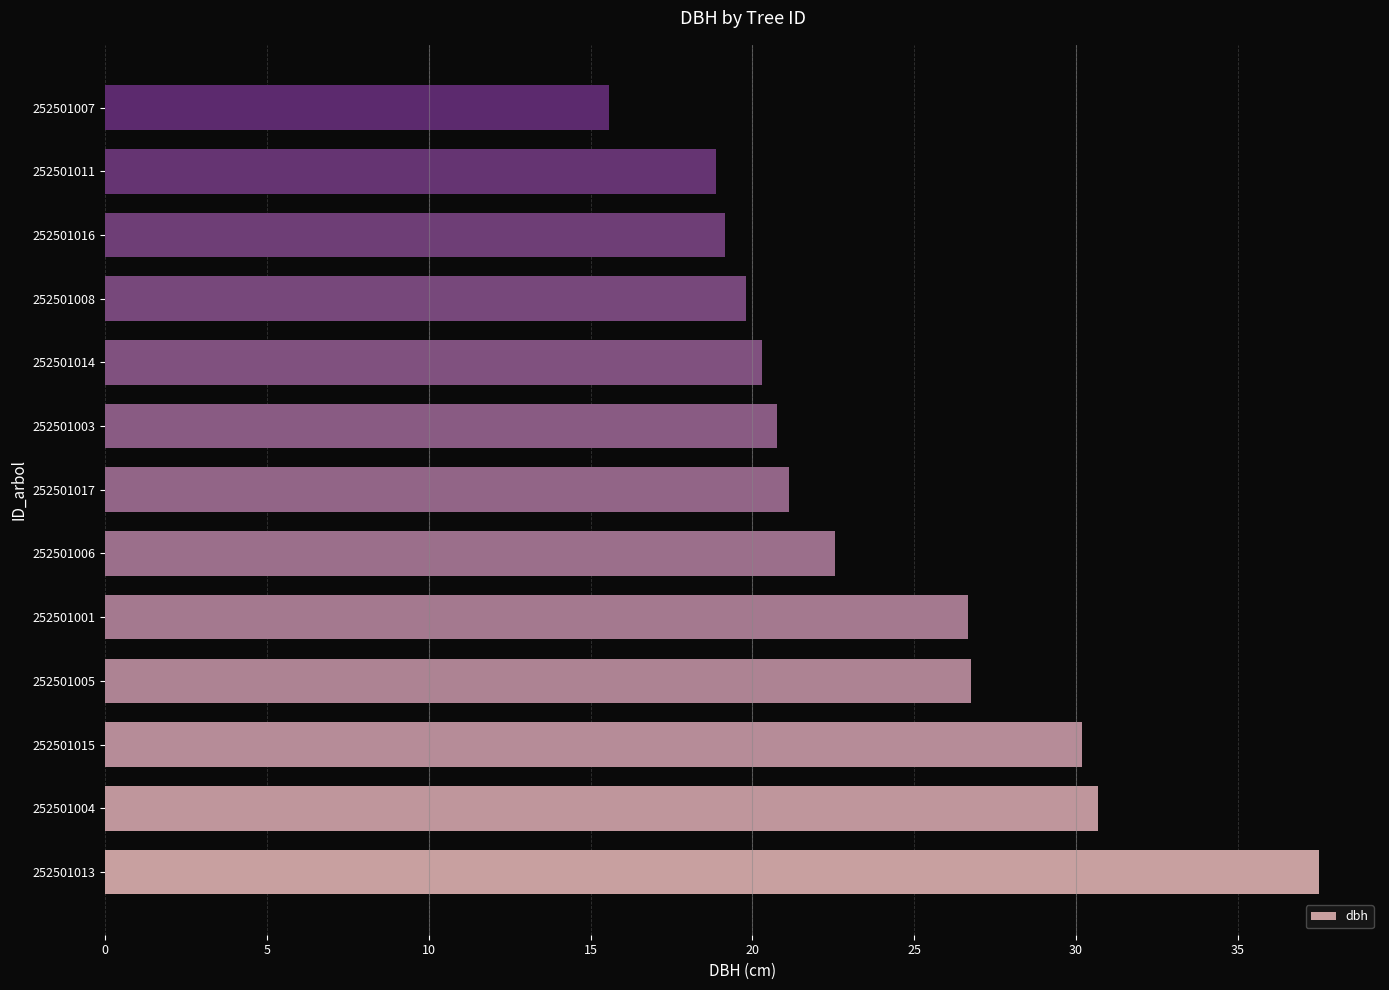

What is the difference between the maximum and minimum values?

21.9